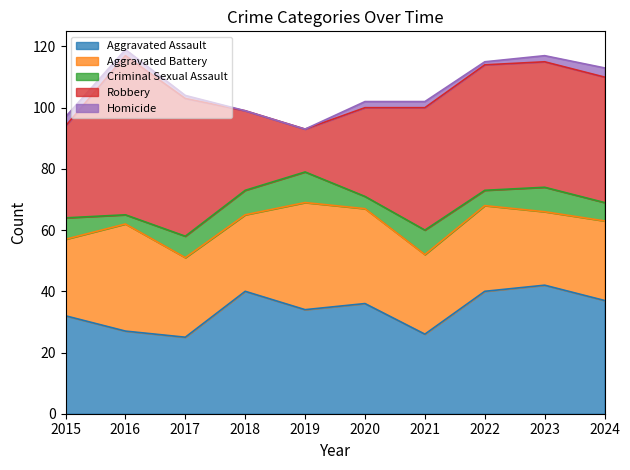

What is the average value of the Homicide series?

2